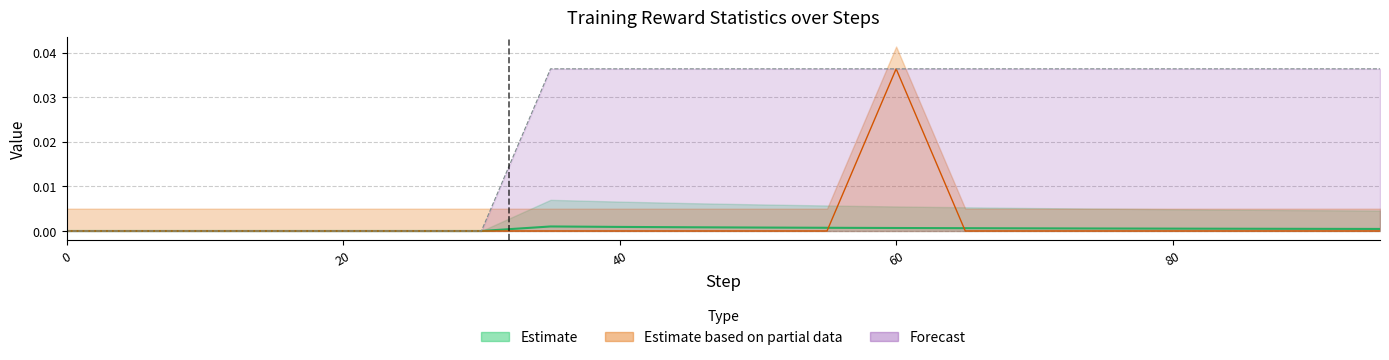

Is the value of reward at 95 greater than the value of std at 10?

No